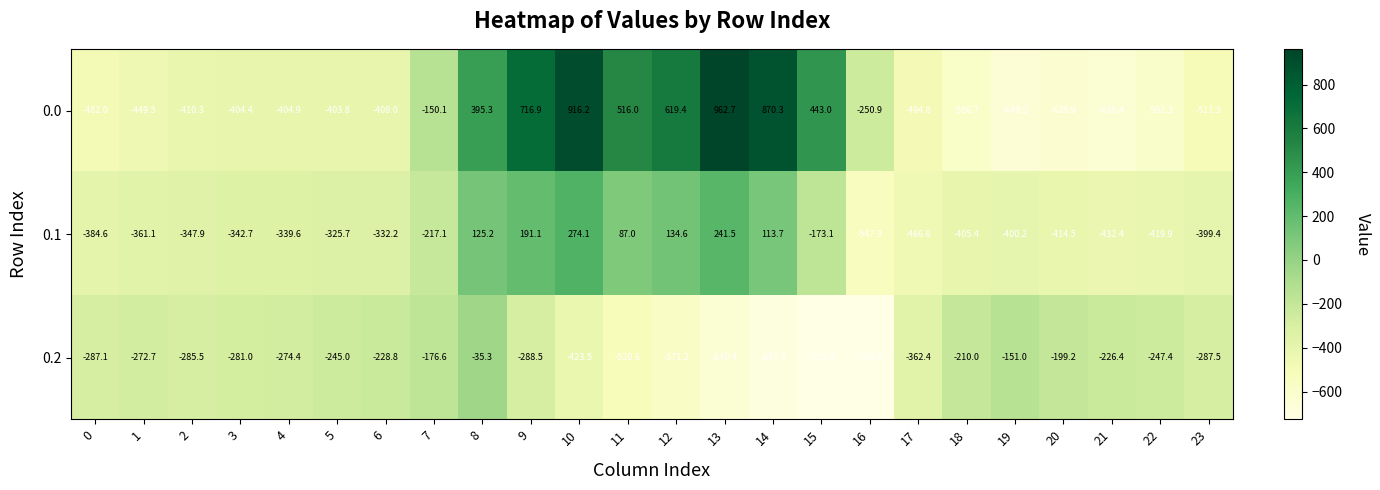

Rank the series at 6 from lowest to highest value.

0.0, 0.1, 0.2